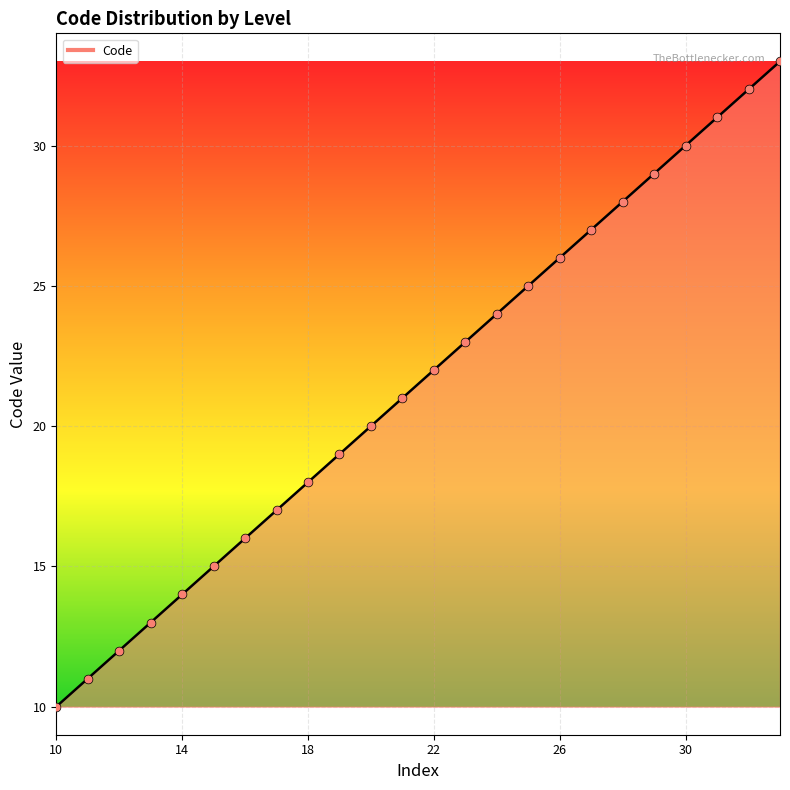

What is the greatest value displayed?

33